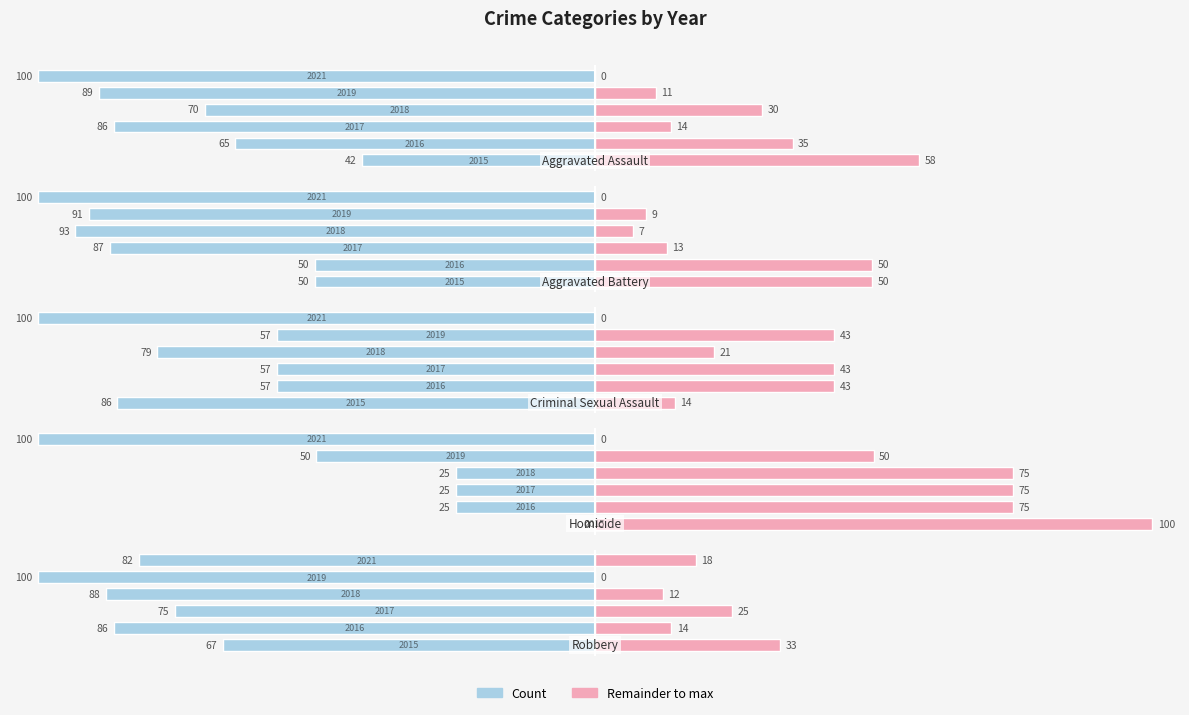

What is the highest value of the Homicide series?

100.0